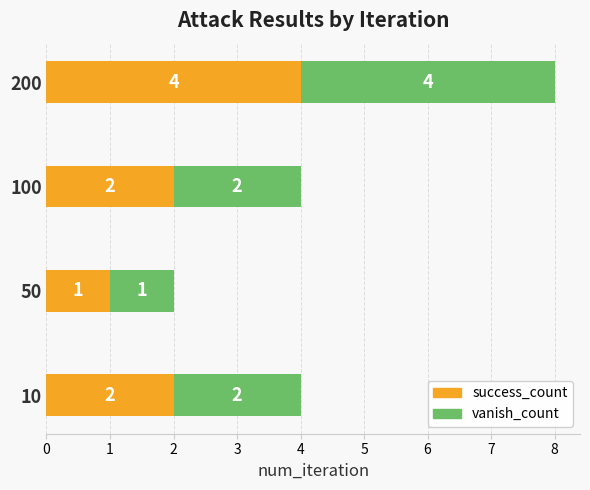

How many success_count values are between 2 and 4?

3